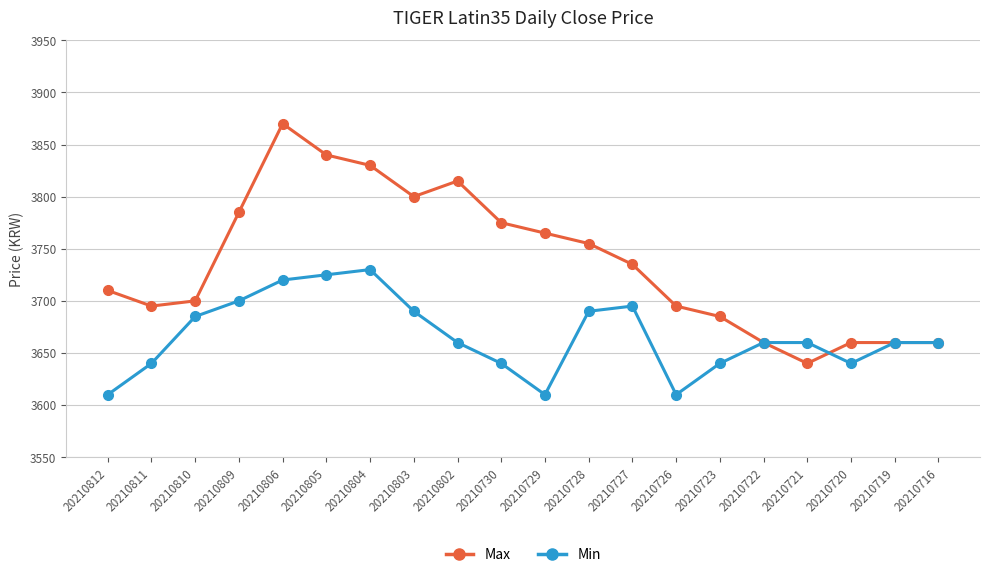

At which label does Max reach its minimum?

20210721